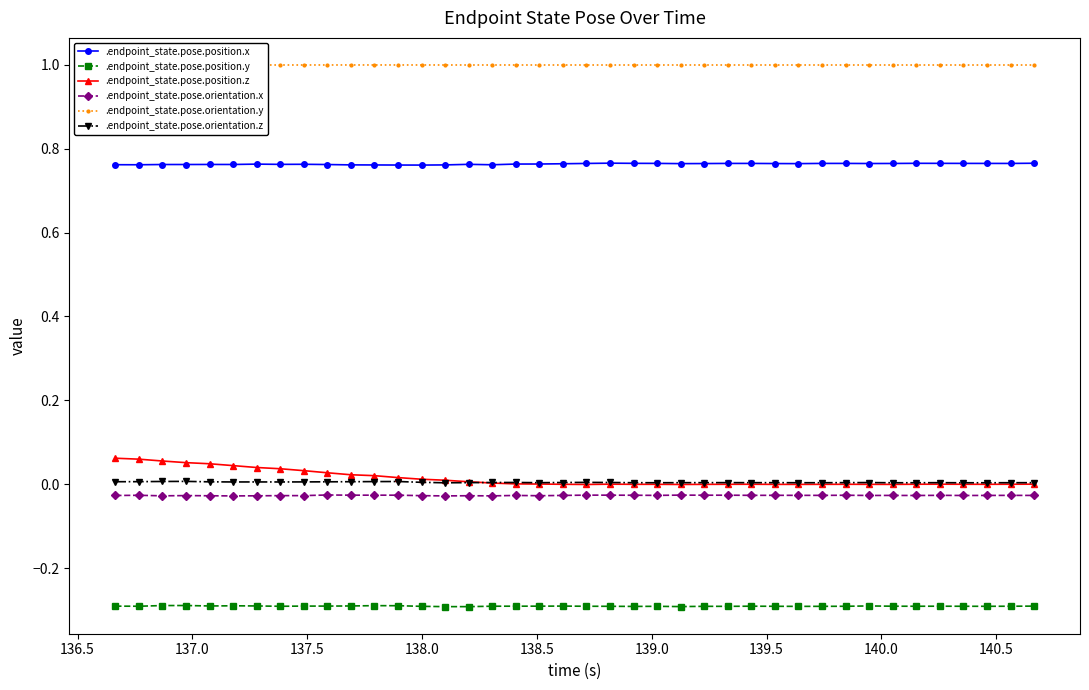

What is the average value of the .endpoint_state.pose.position.y series?

-0.3